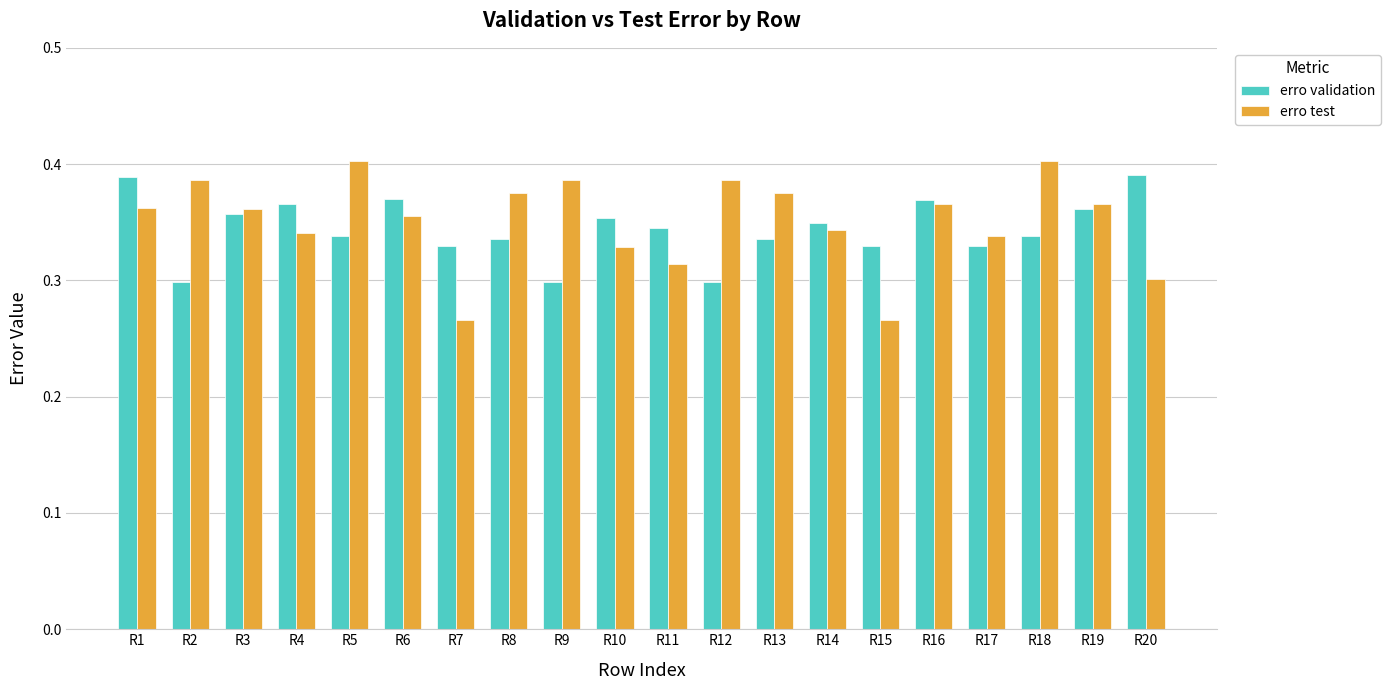

At how many categories does at least one series exceed 0?

20